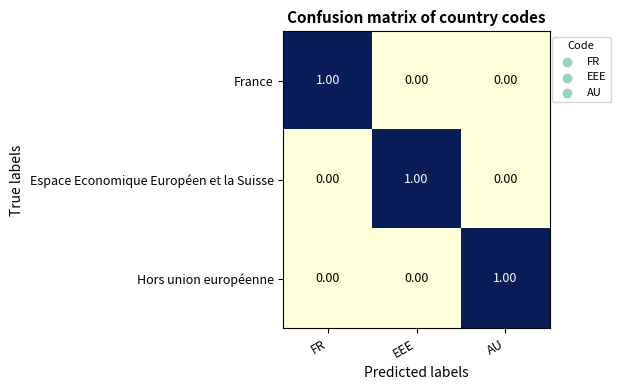

At how many categories does at least one series exceed 0?

3